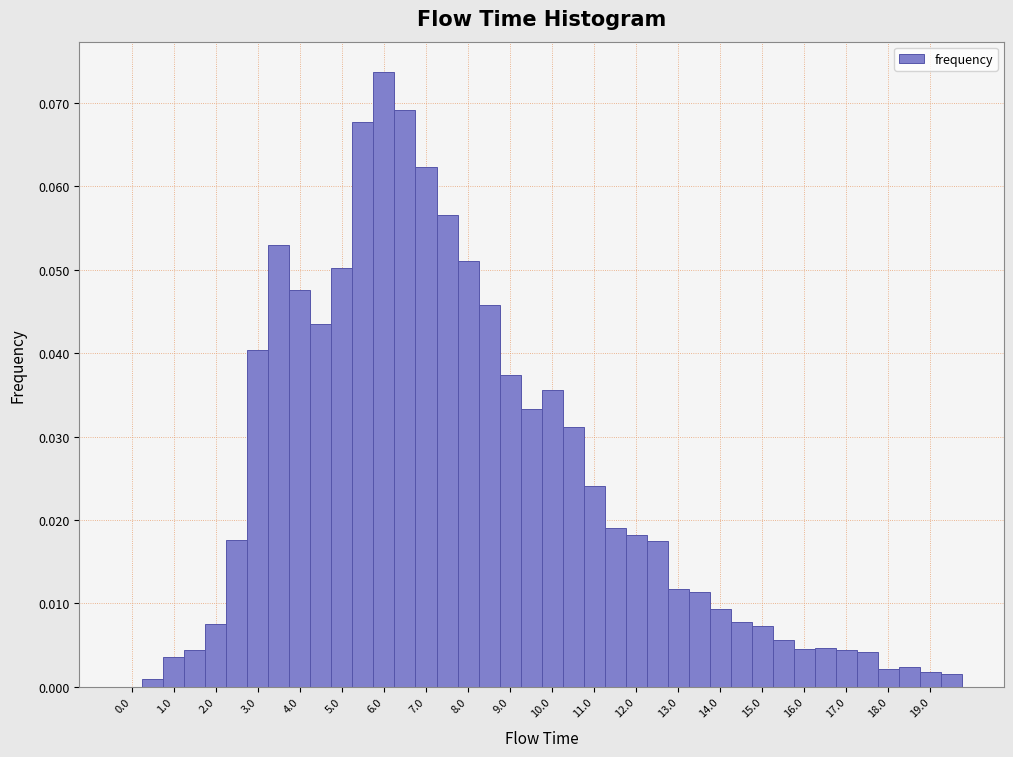

How tall is the bar that spans 6.75 to 7.25 on the x-axis? Neither the bar edges nor the heights are printed on the chart, so give them approximately, as read against the axes.

0.062